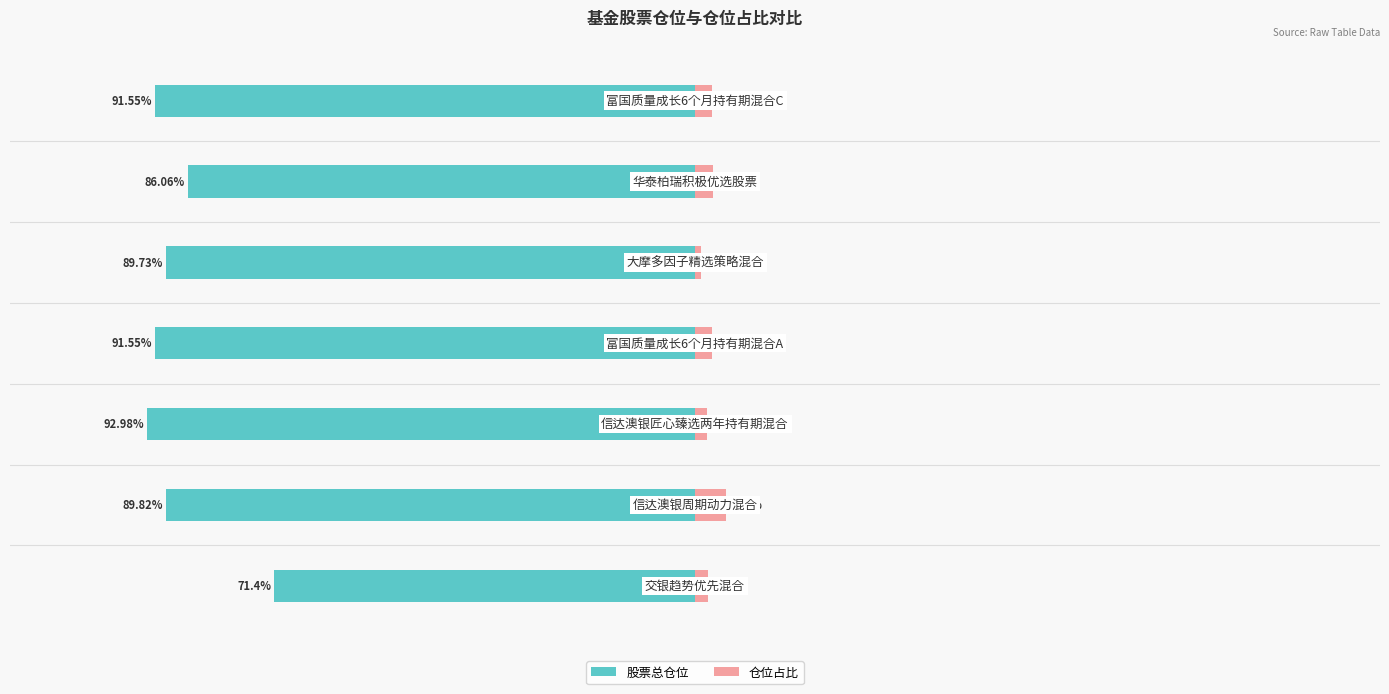

Which series changed the most between 0 and 2?

股票总仓位